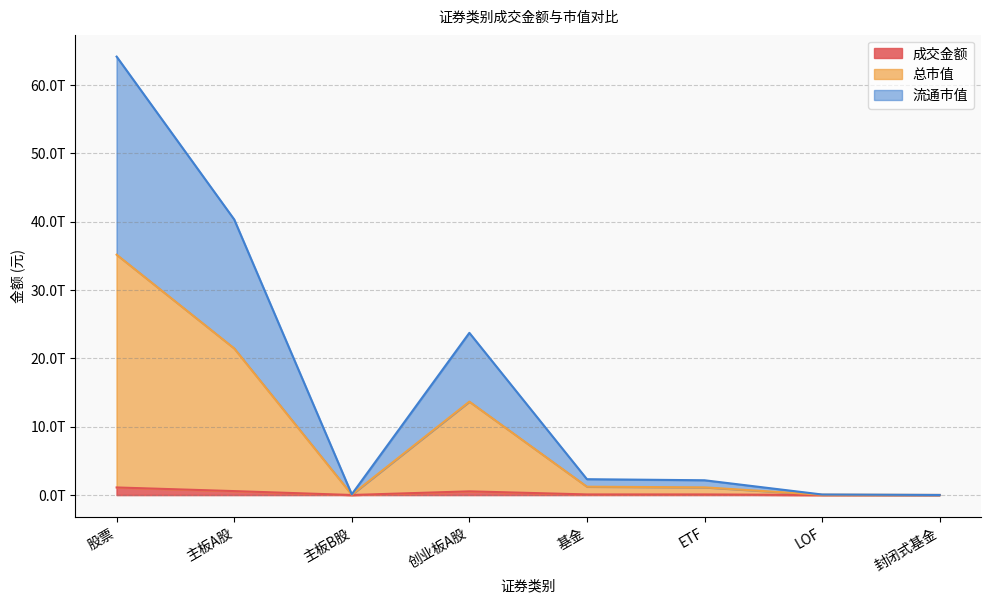

What is the sum of all 成交金额 values?

2369837674779.2